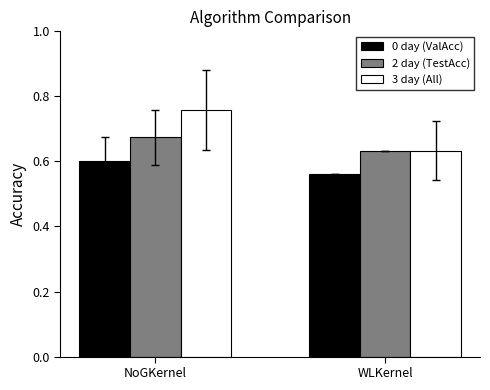

Count the 2 day (TestAcc) values in the range 0 to 1.

2